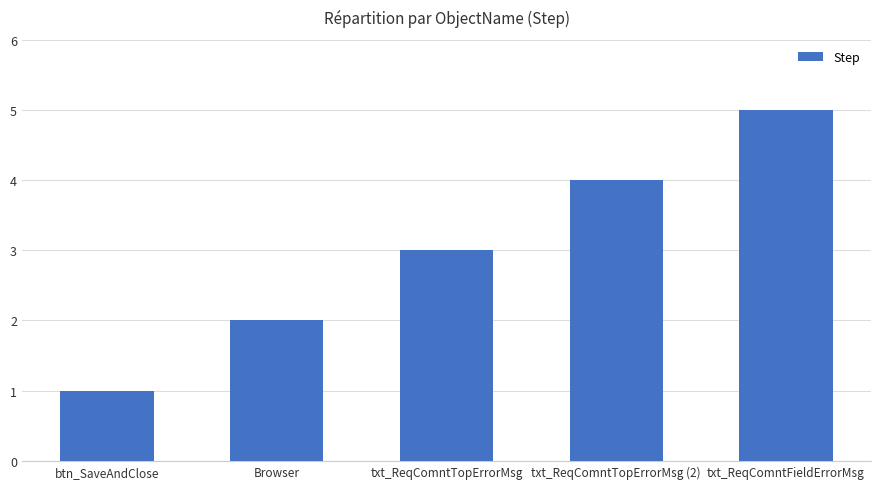

What is the difference between the maximum and minimum values?

4